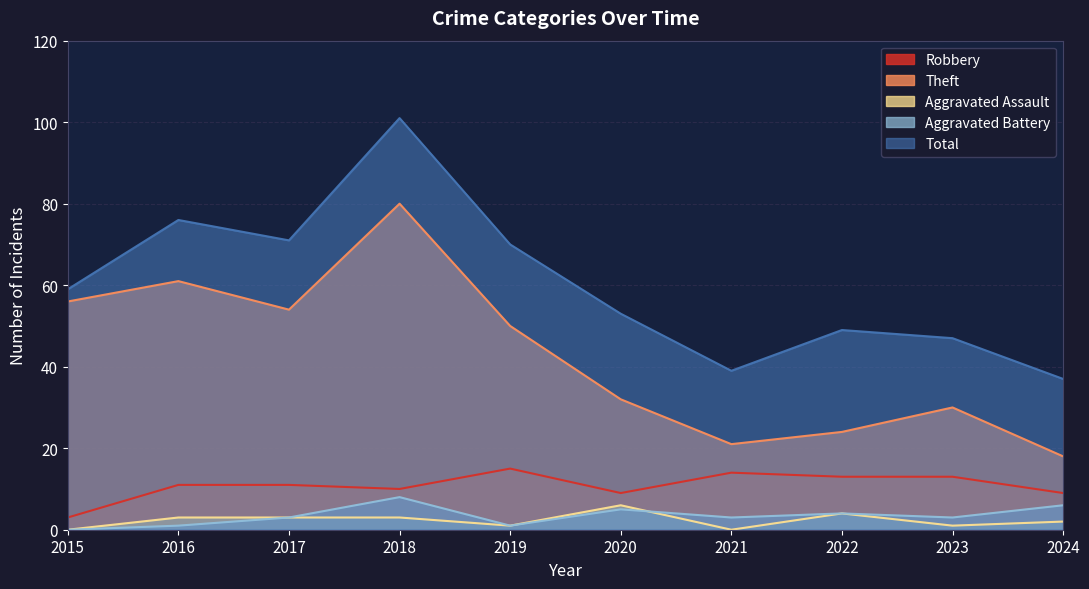

Reading left to right, list all the values displayed in this chart.

Robbery: 3	11	11	10	15	9	14	13	13	9
Theft: 56	61	54	80	50	32	21	24	30	18
Aggravated Assault: 0	3	3	3	1	6	0	4	1	2
Aggravated Battery: 0	1	3	8	1	5	3	4	3	6
Total: 59	76	71	101	70	53	39	49	47	37